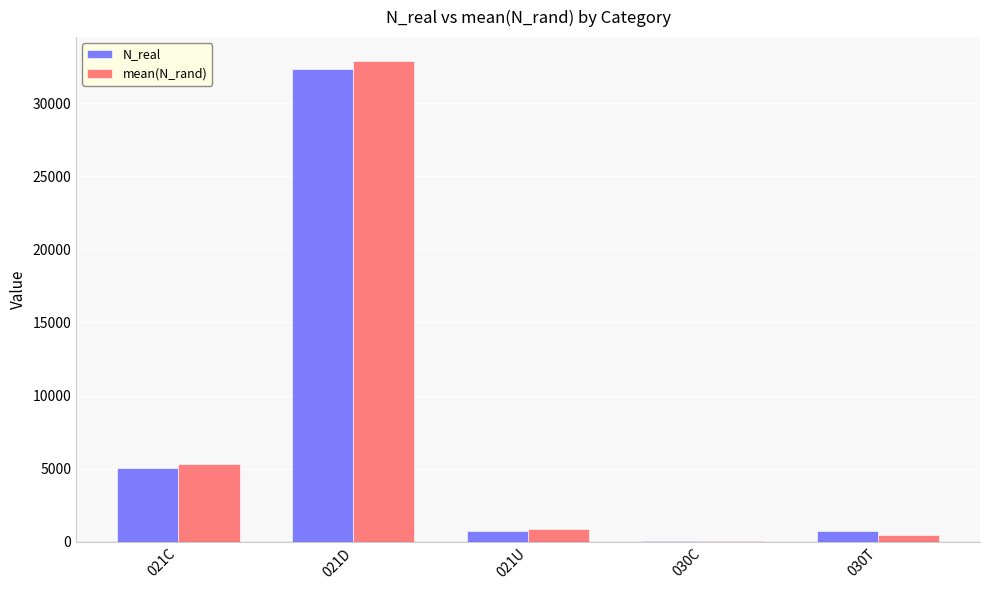

At which label does N_real first exceed 740?

021C